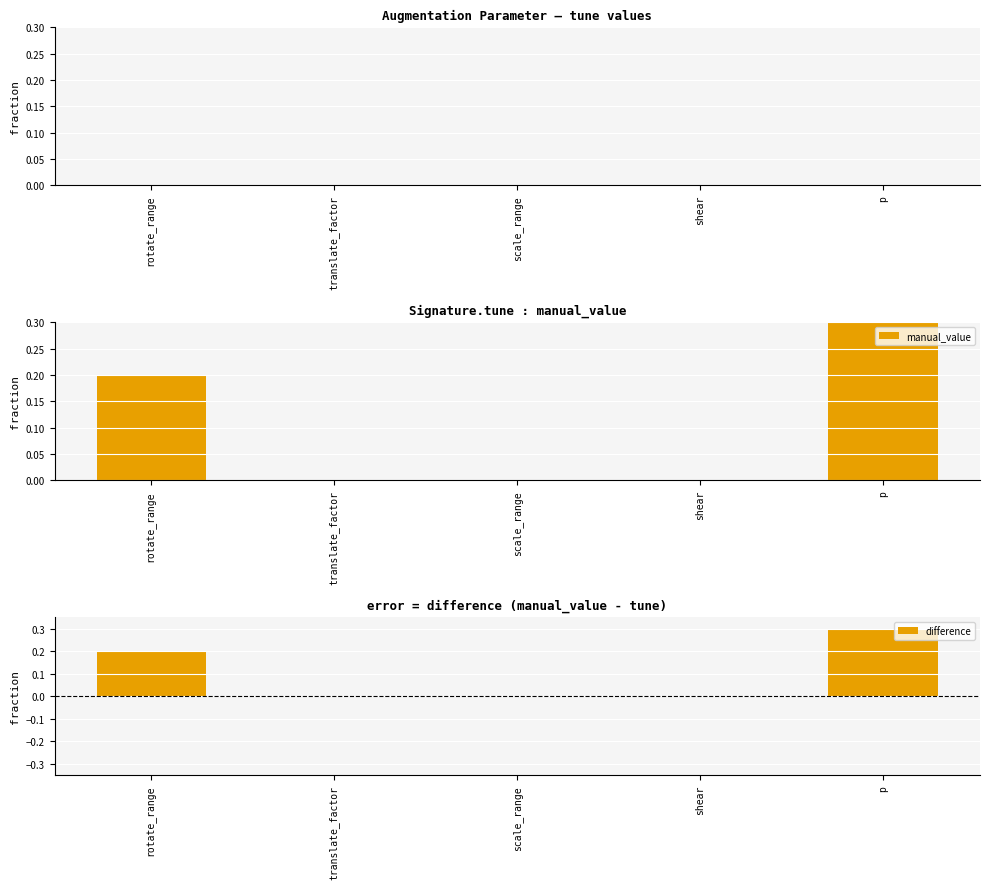

Does the chart contain any negative values?

No